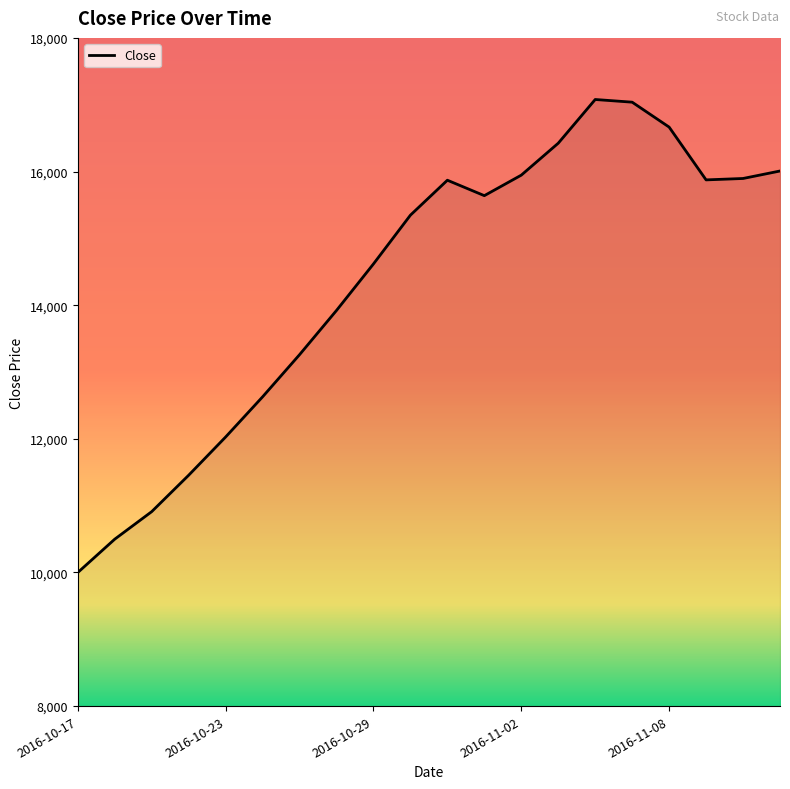

What is the minimum value shown in the chart?

9999